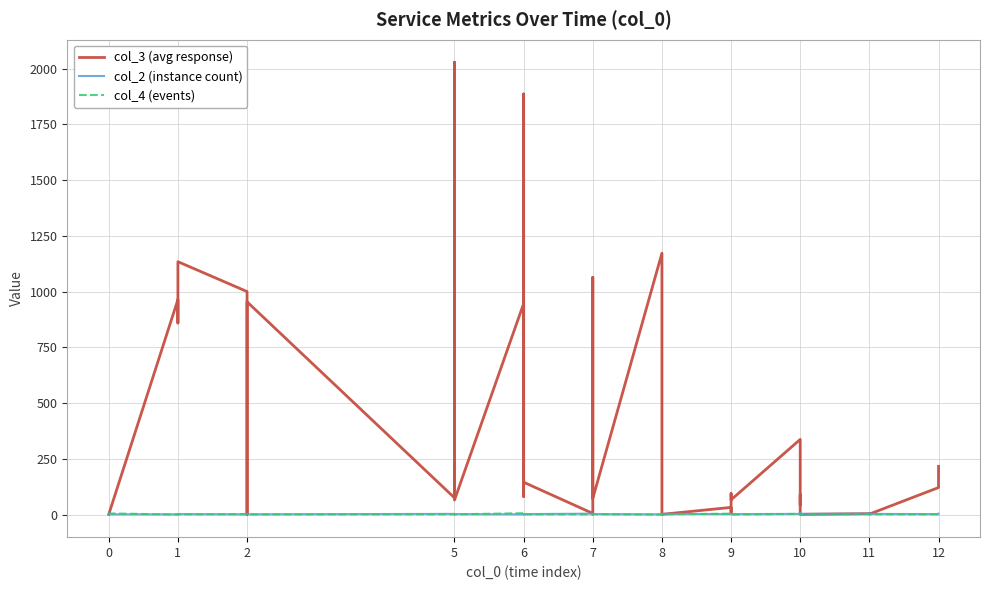

How many intersections are there between col_4 (events) and col_2 (instance count)?

9